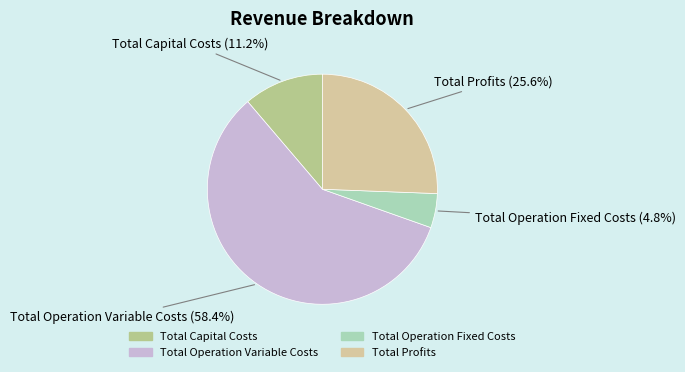

Rank the categories by value from highest to lowest.

Total Operation Variable Costs, Total Profits, Total Capital Costs, Total Operation Fixed Costs